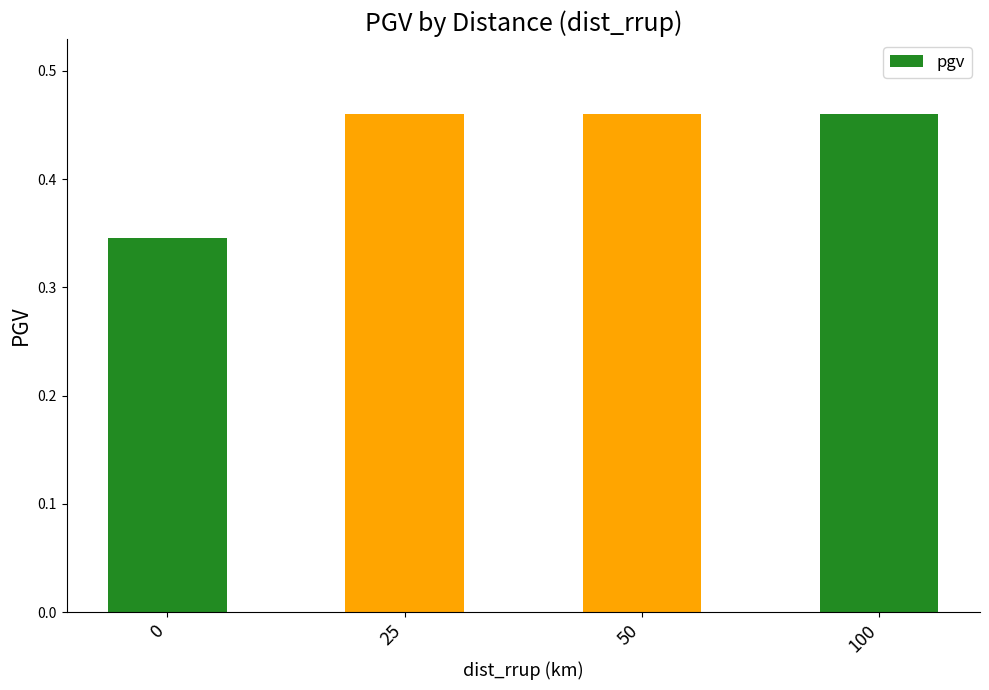

How many values are between 0 and 1?

4